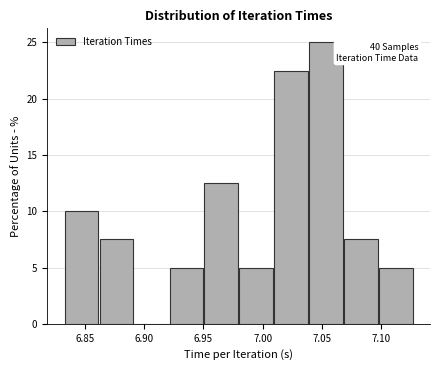

Which range on the x-axis has the tallest bar?

7.040 to 7.070